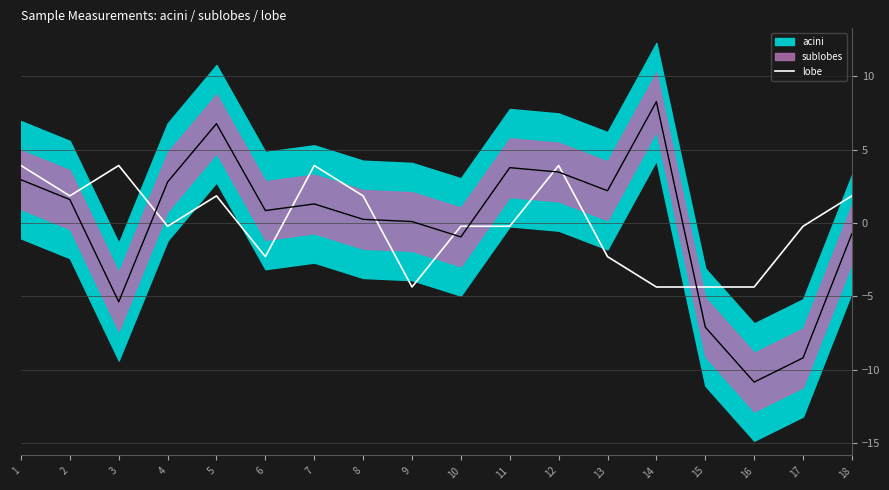

Where is the first local minimum?

2